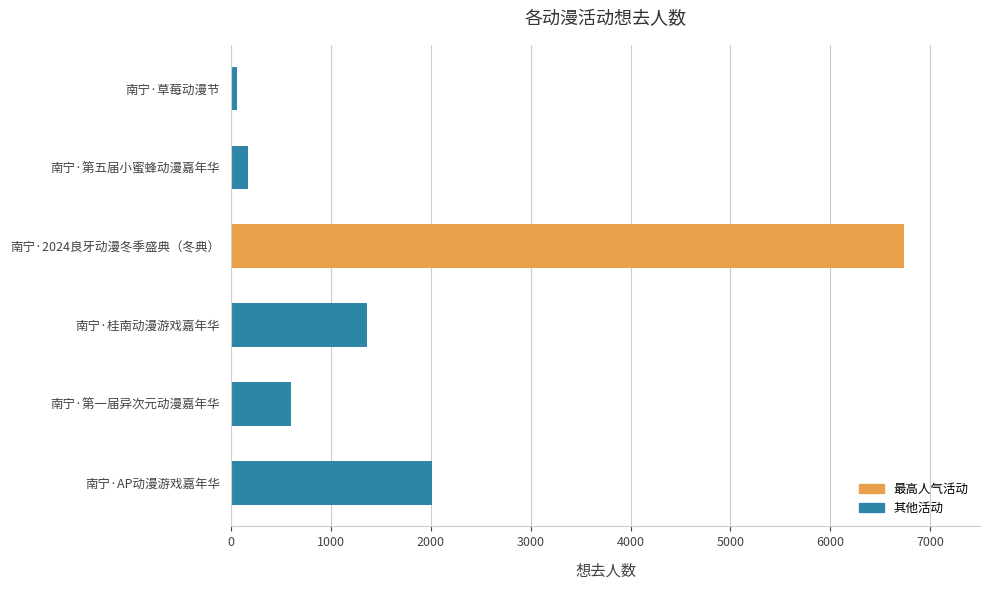

Rank the categories by value from lowest to highest.

南宁·草莓动漫节, 南宁·第五届小蜜蜂动漫嘉年华, 南宁·第一届异次元动漫嘉年华, 南宁·桂南动漫游戏嘉年华, 南宁·AP动漫游戏嘉年华, 南宁·2024良牙动漫冬季盛典（冬典）